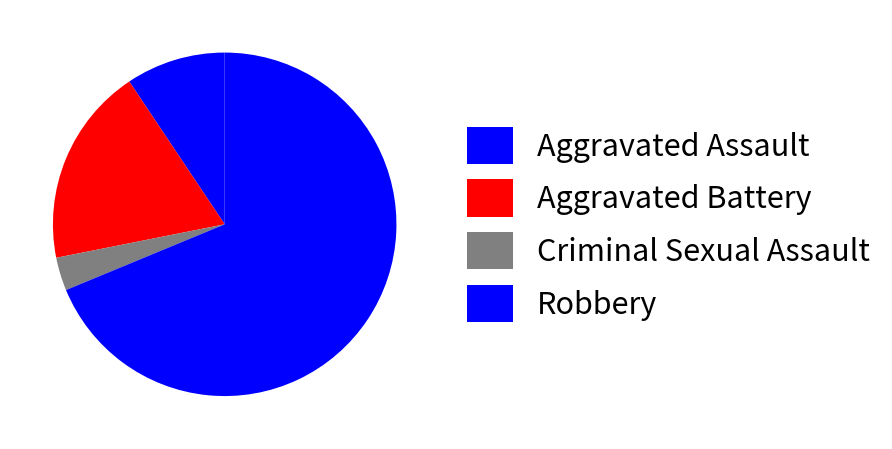

To the nearest percent, what is the average slice percentage?

25%